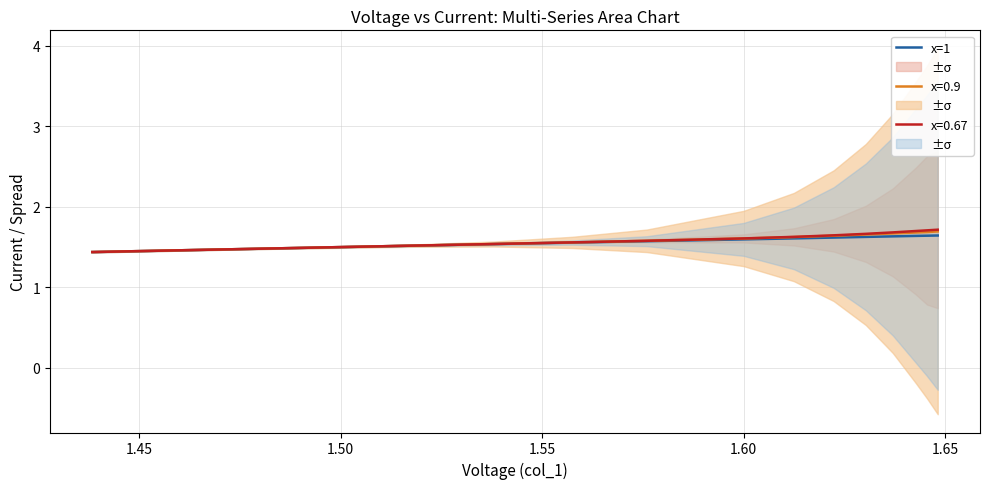

What is the highest value of the x=1 series?

1.6